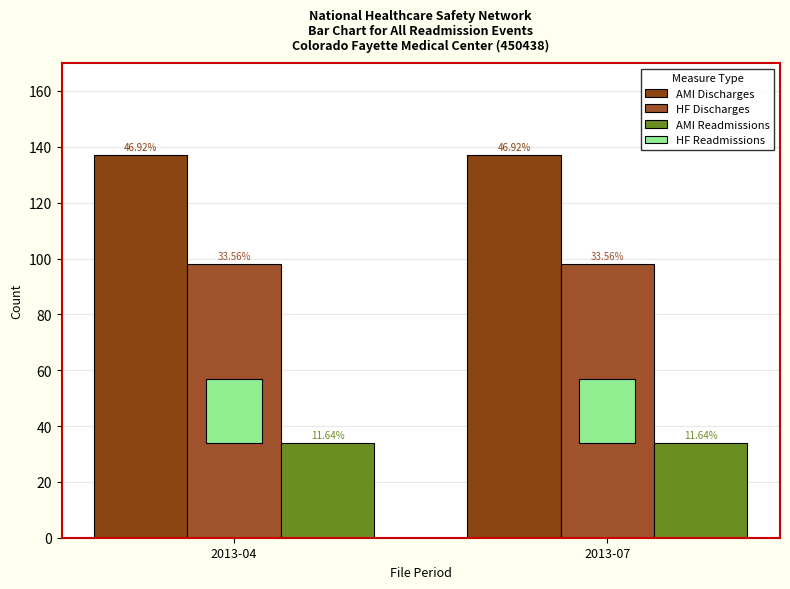

True or false: HF Discharges has a value of 98 at 2013-07.

True